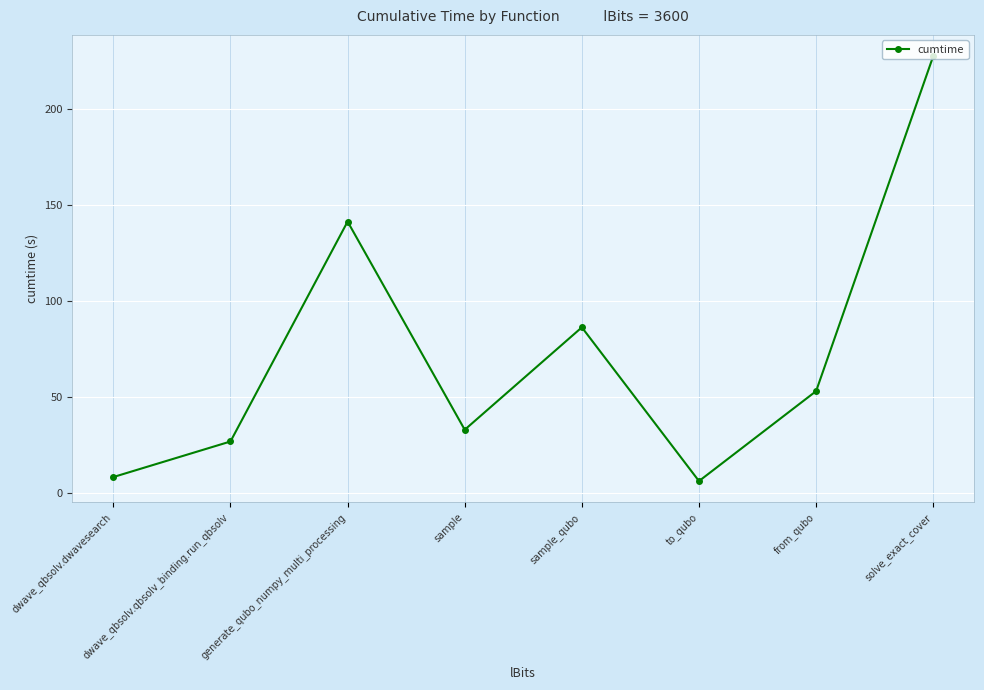

Rank the categories by value from lowest to highest.

to_qubo, dwave_qbsolv.dwavesearch, dwave_qbsolv.qbsolv_binding.run_qbsolv, sample, from_qubo, sample_qubo, generate_qubo_numpy_multi_processing, solve_exact_cover